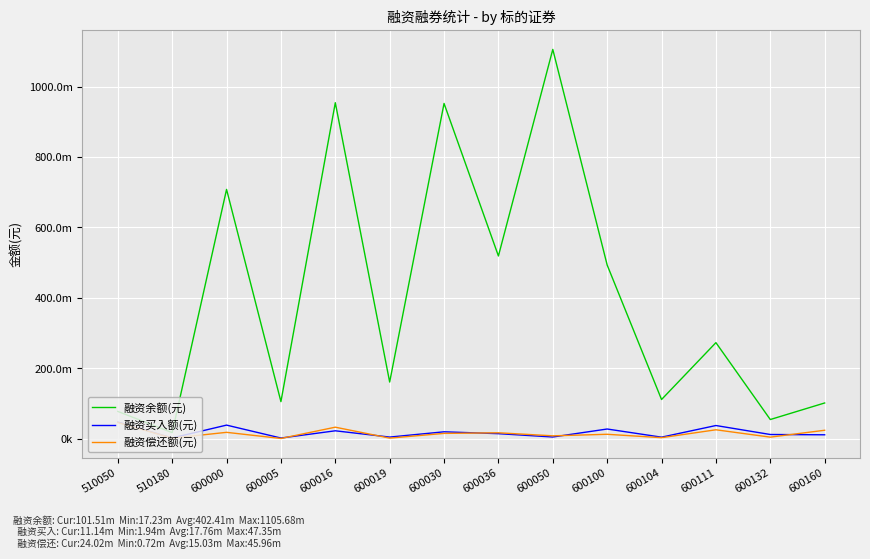

Is it true that 融资余额(元) equals 518978515 at 600036?

True